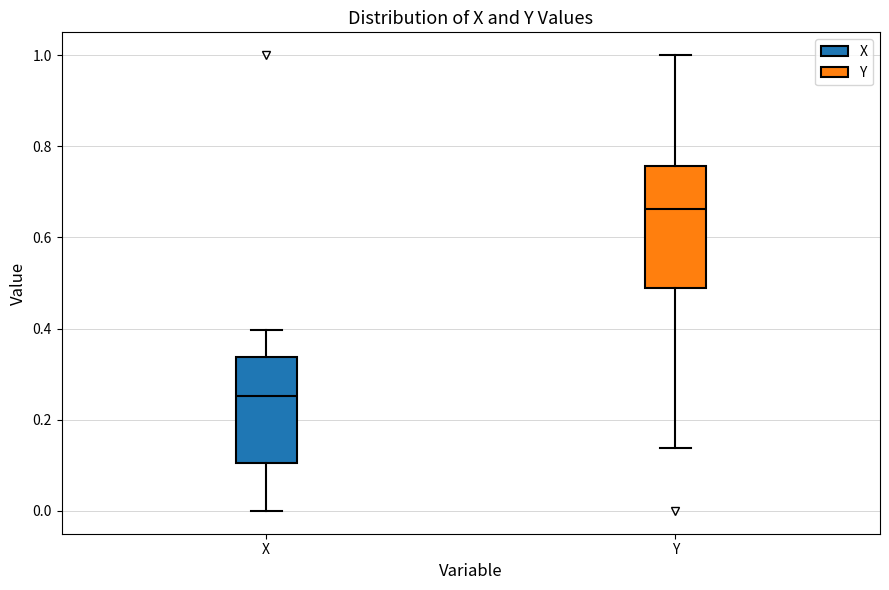

Where is the lower edge of the box for X on the y-axis? The values are not printed on the chart, so give them approximately, as read against the axis.

0.10